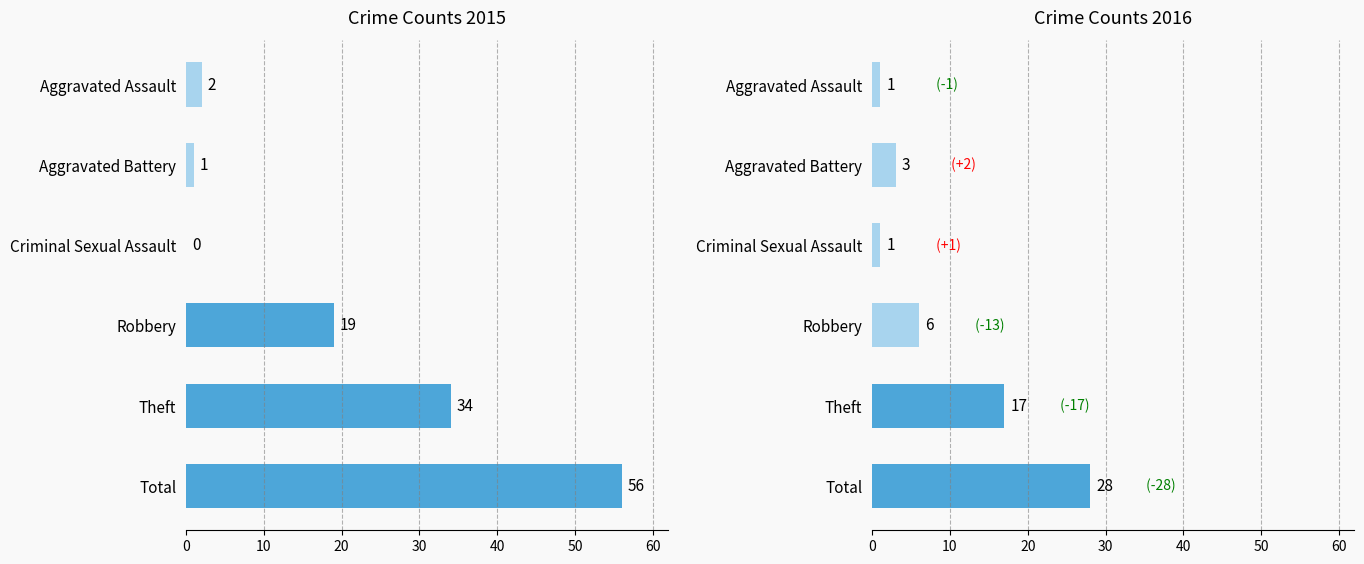

Reading right to left, list all the values displayed in this chart.

2015: 56	34	19	0	1	2
2016: 28	17	6	1	3	1